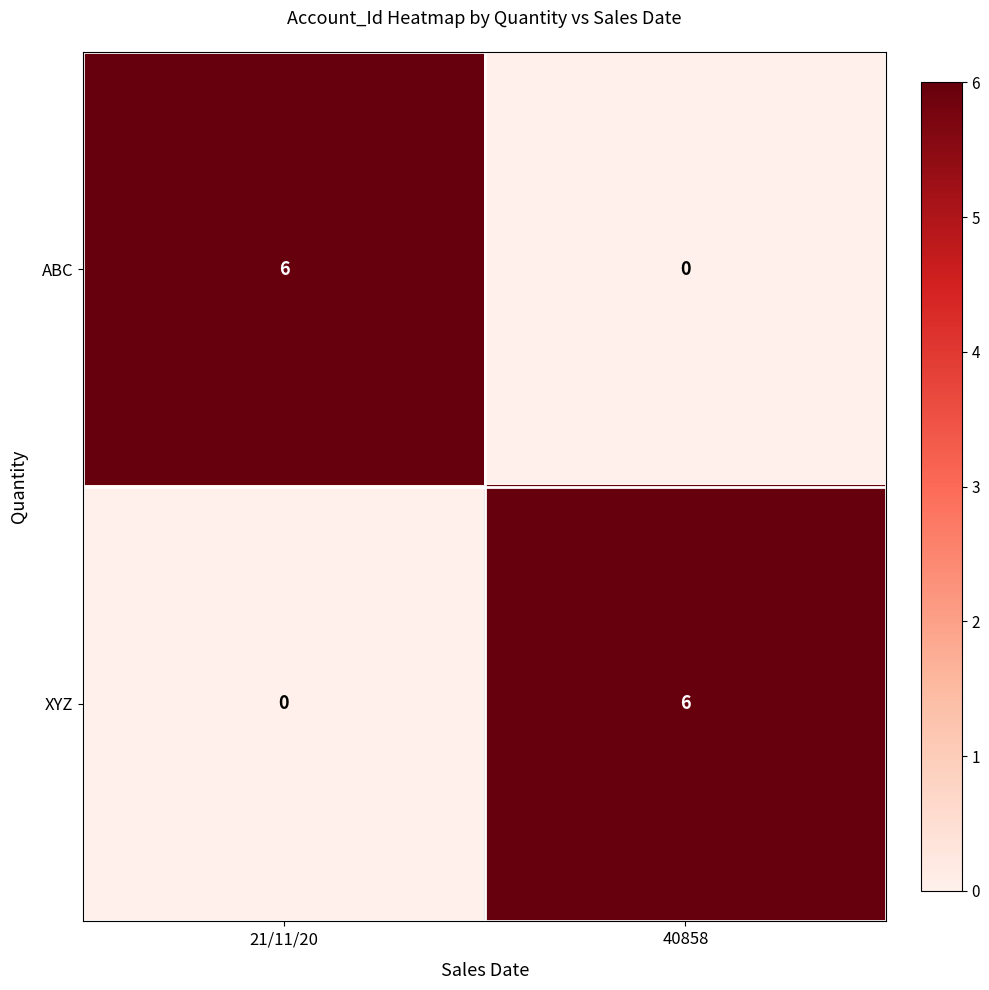

What is the spread (max minus min) of values at 40858?

6